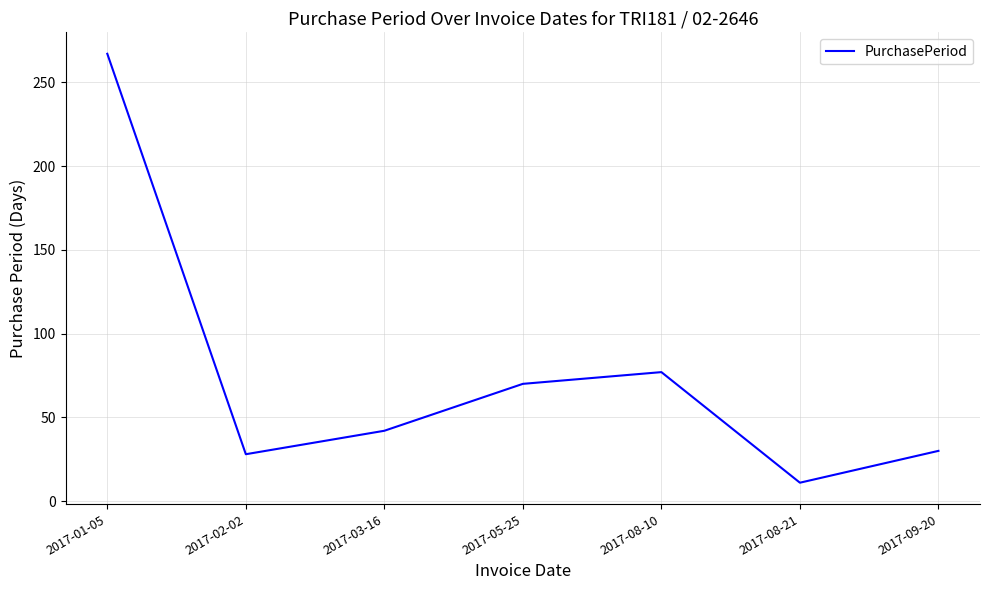

Approximately how many times larger is the value at 2017-02-02 compared to 2017-09-20?

0.9